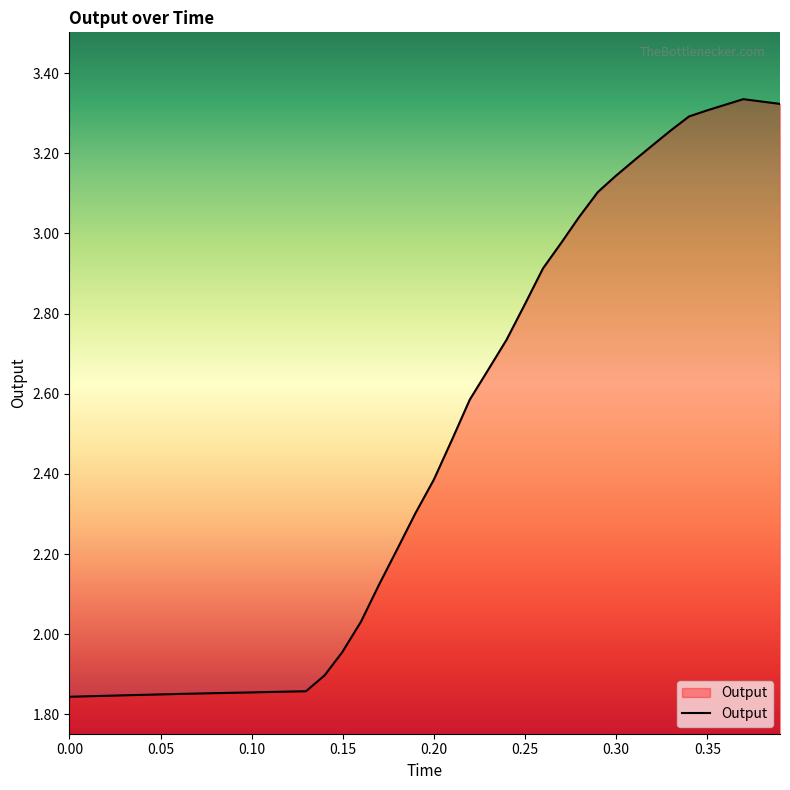

What is the difference between the maximum and minimum values?

1.5